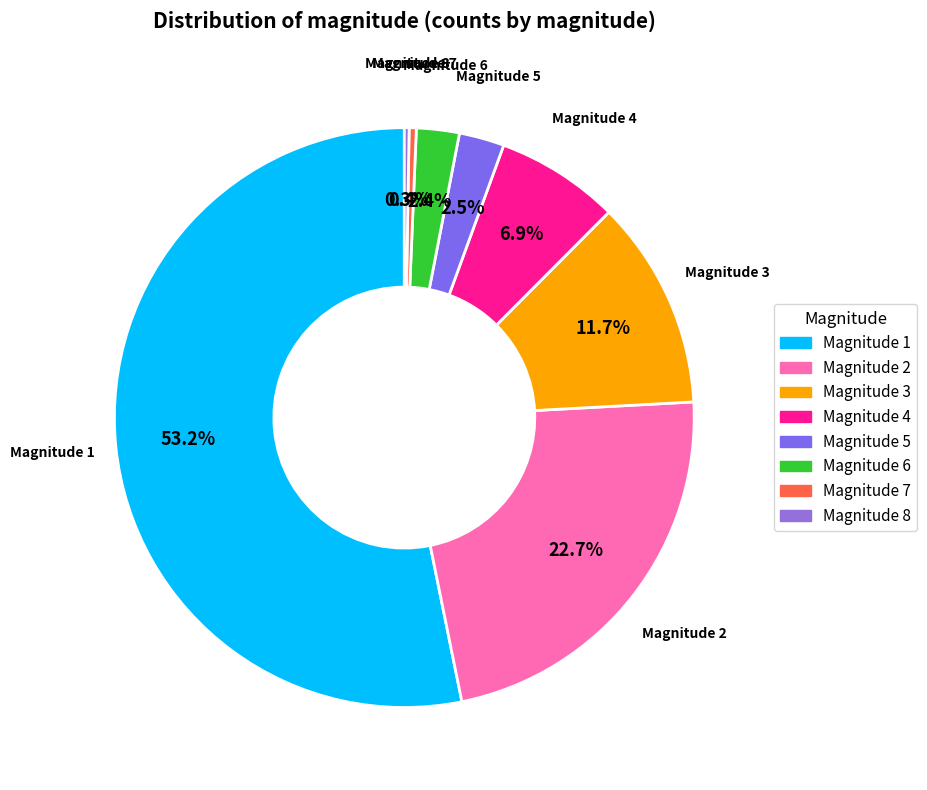

Does any single category account for the majority?

Yes